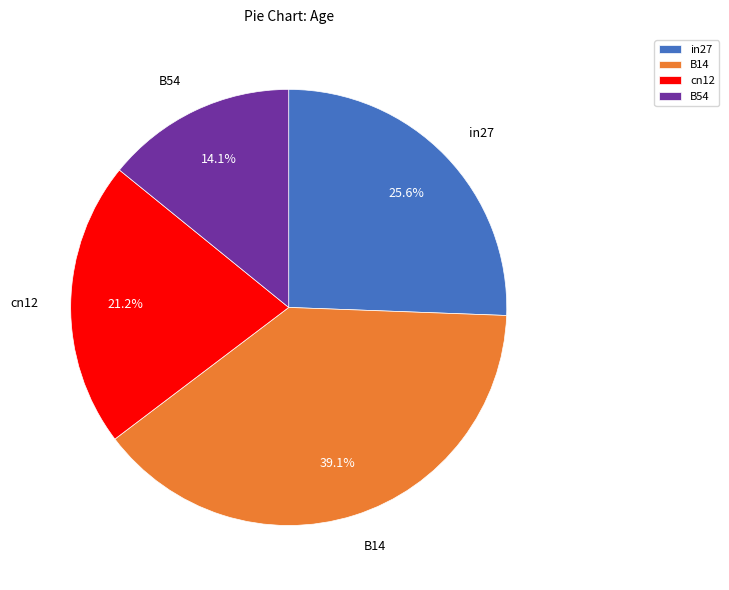

Count the number of slices in the pie.

4